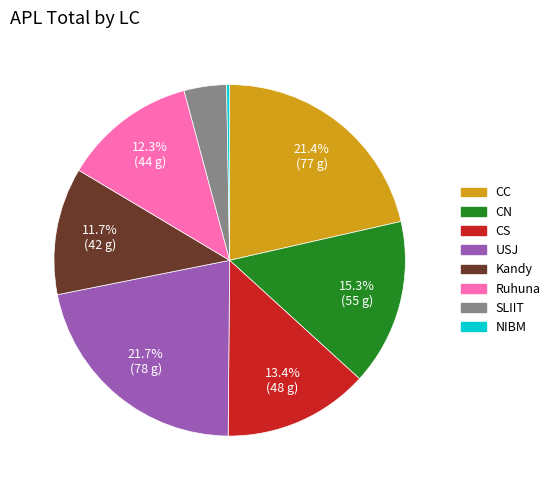

What is the largest slice in the pie chart?

USJ